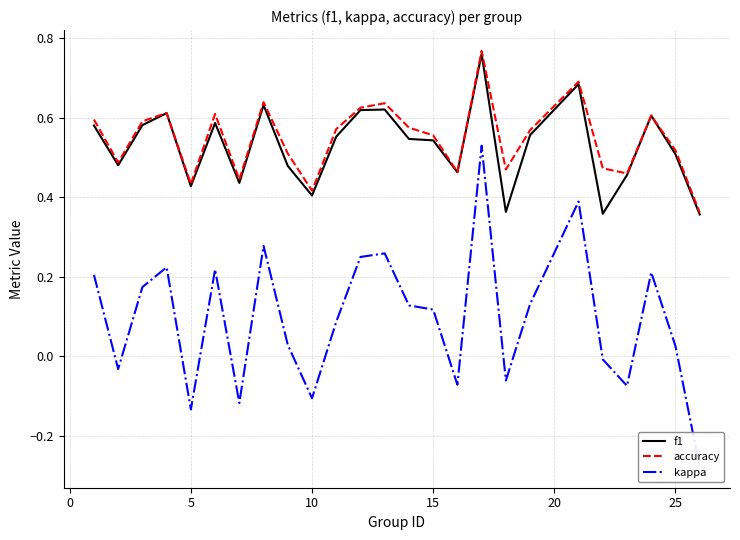

What is the difference between the second highest and minimum values in the accuracy series?

0.3